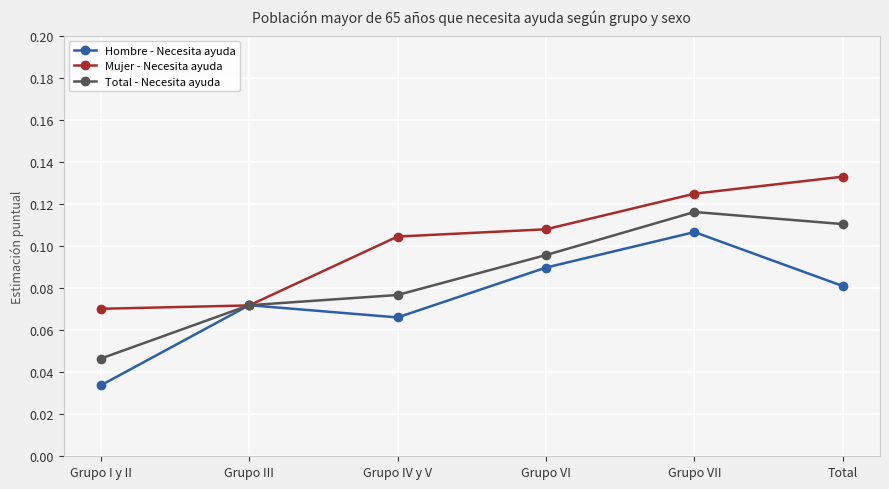

Which category has the lowest value across all series?

Grupo I y II